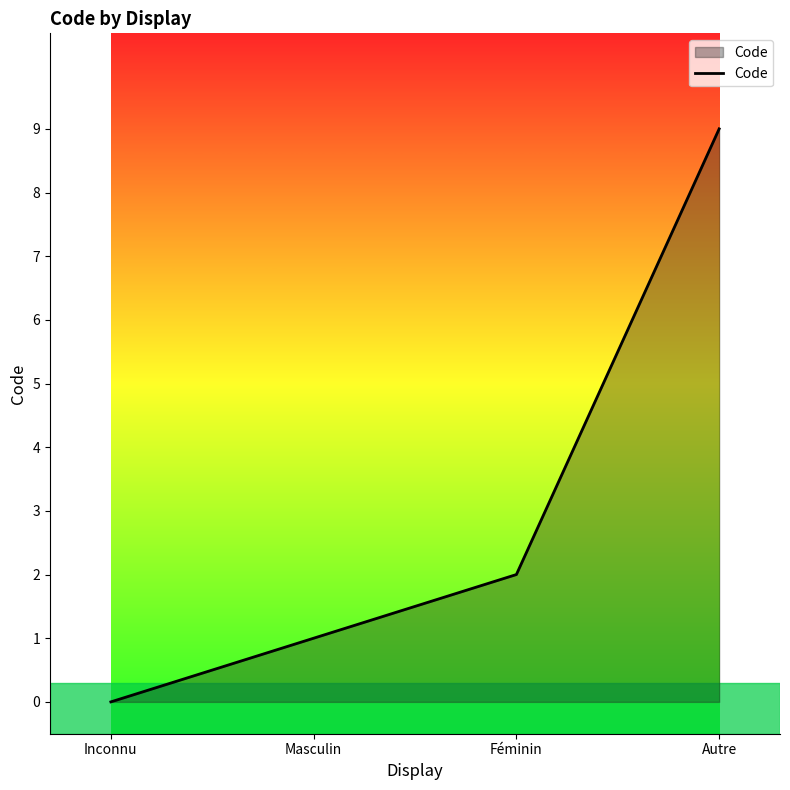

What position from the right is Féminin?

2